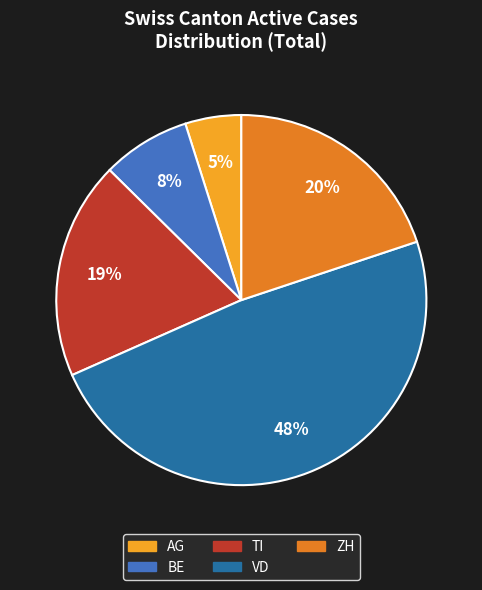

Do ZH and VD together represent more than half of the pie?

Yes